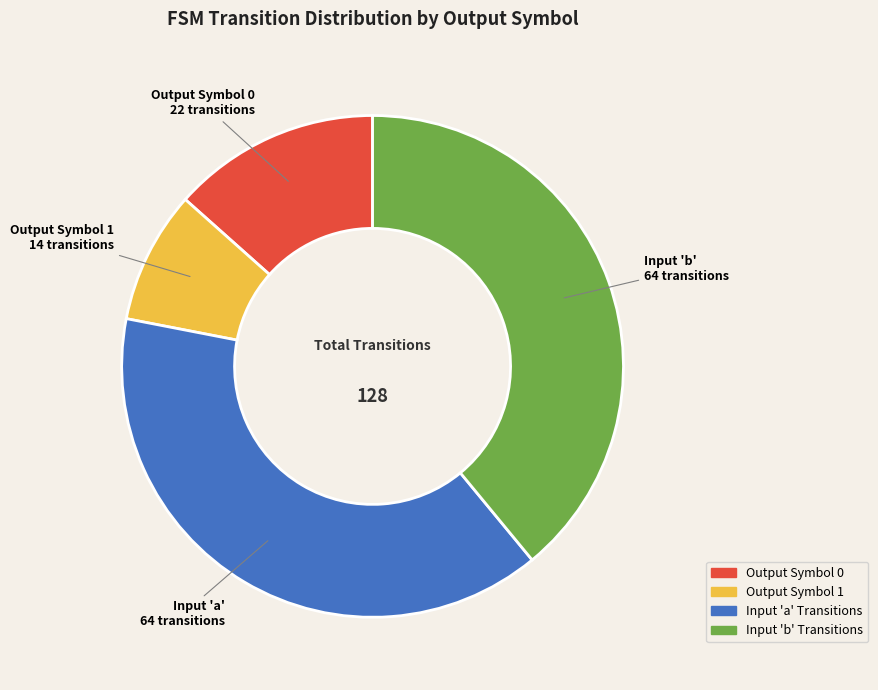

Does any single category account for the majority?

No